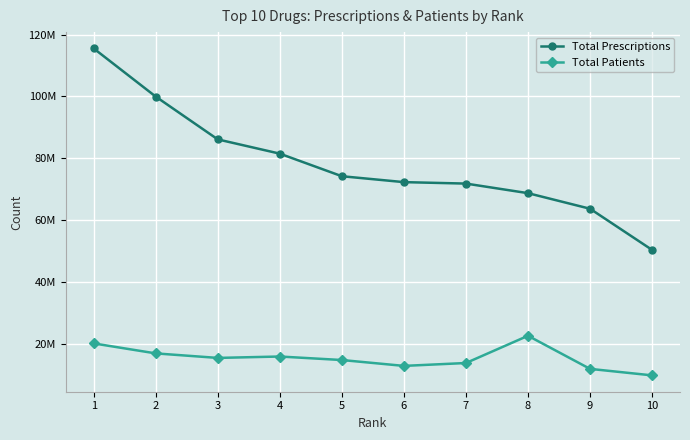

True or false: Total Prescriptions and Total Patients cross at least once.

False